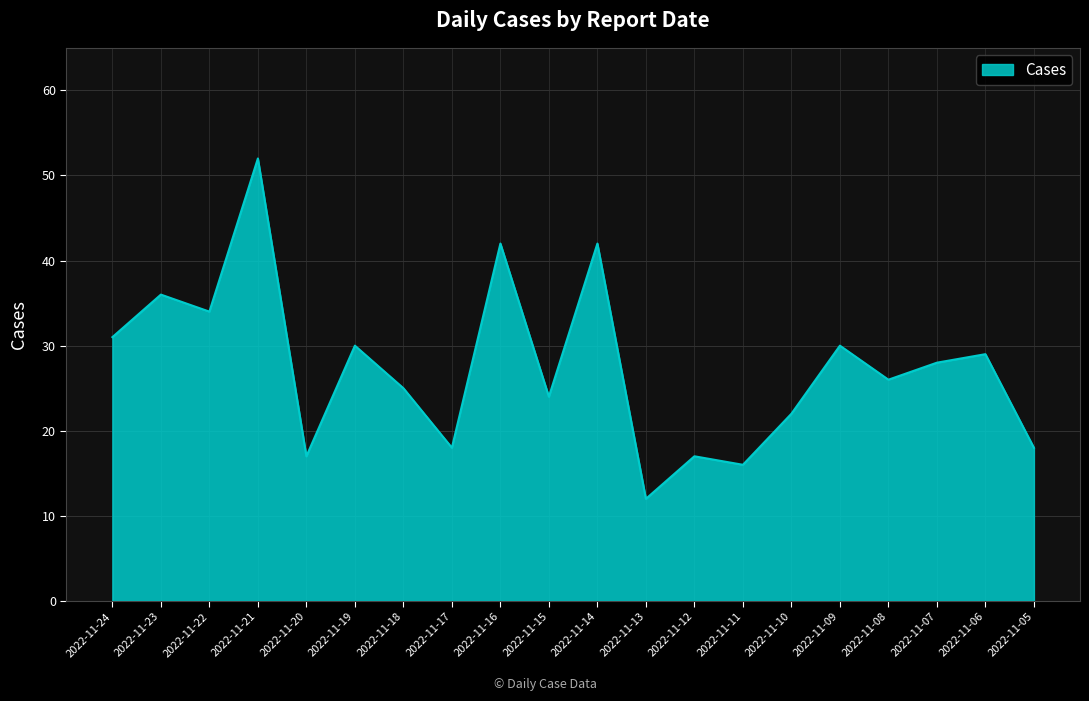

What is the ratio of the value at 2022-11-21 to the value at 2022-11-11?

3.2